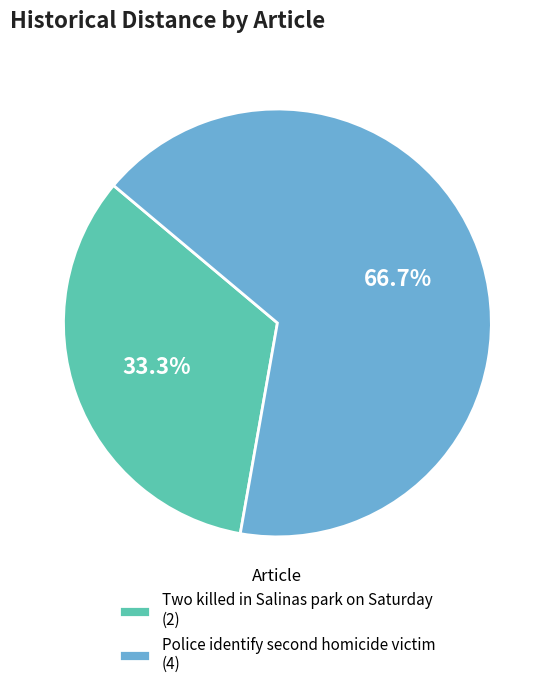

Rank the categories by value from highest to lowest.

Police identify second homicide victim, Two killed in Salinas park on Saturday